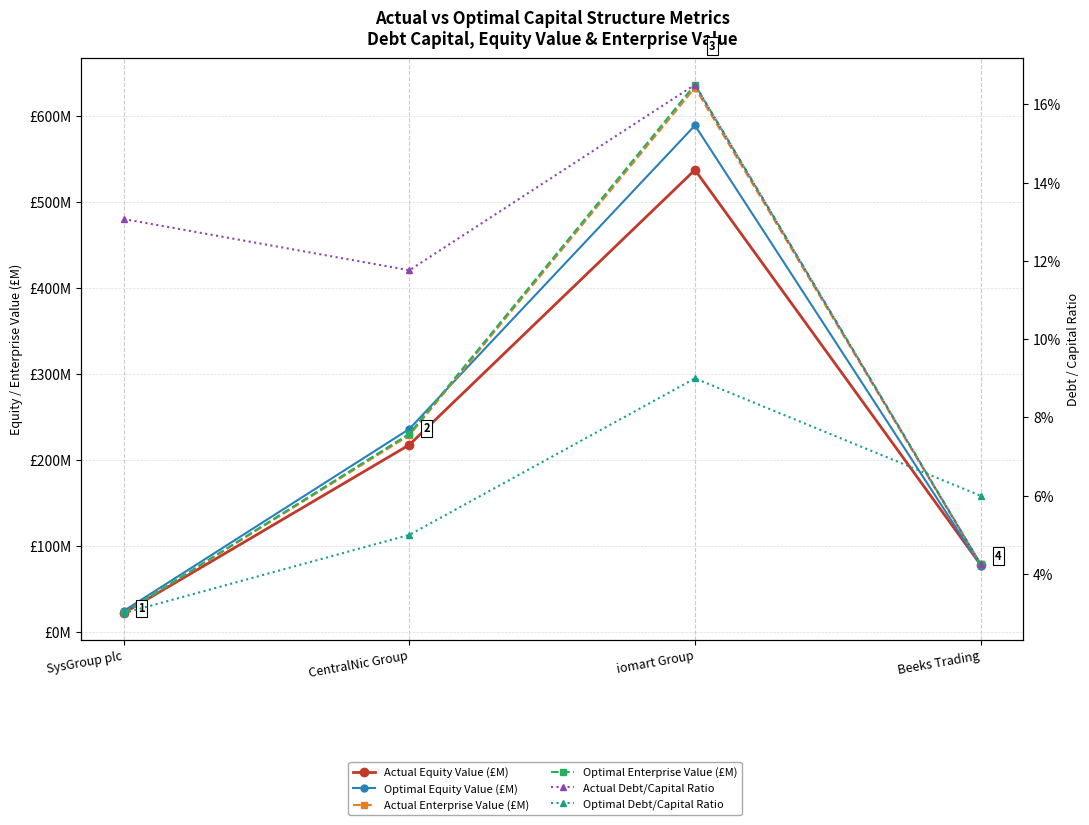

How many series are shown in this chart?

6